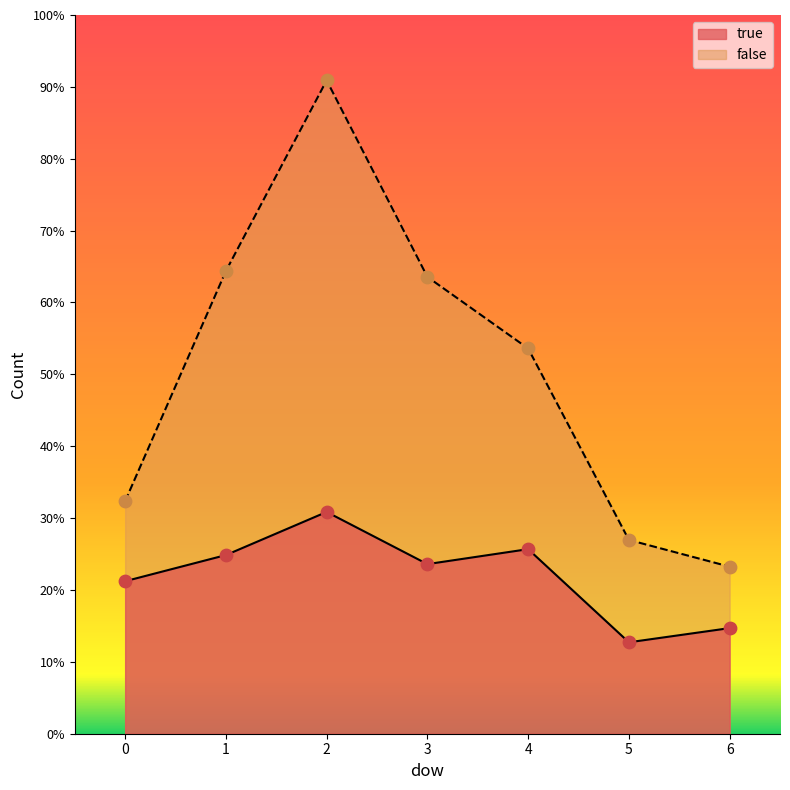

Which series has the largest Y range (max minus min)?

false